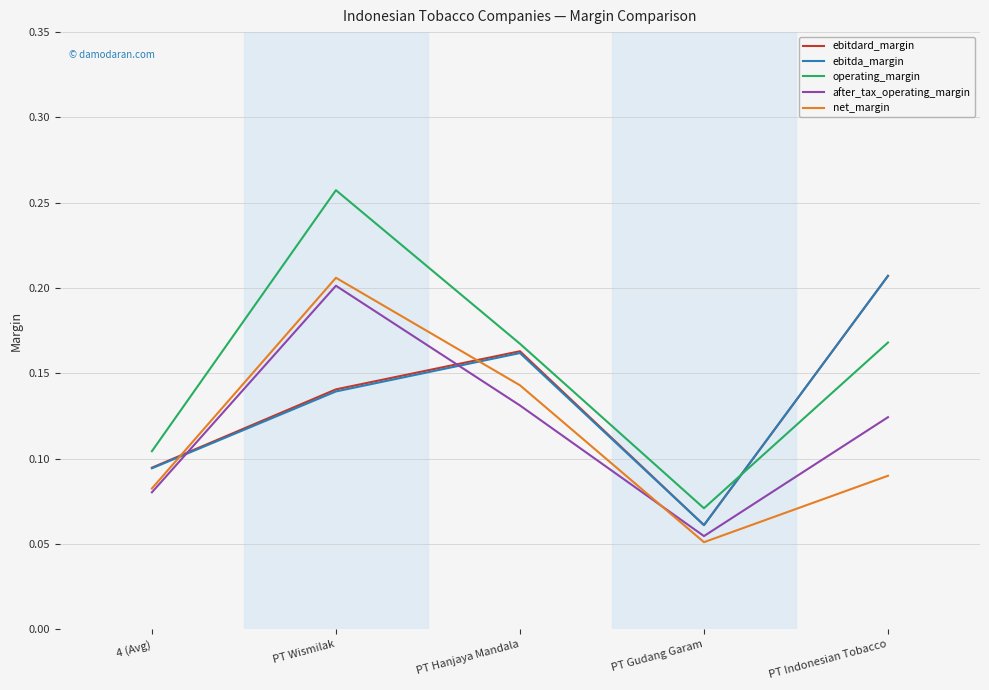

What position from the left is PT Hanjaya Mandala?

3